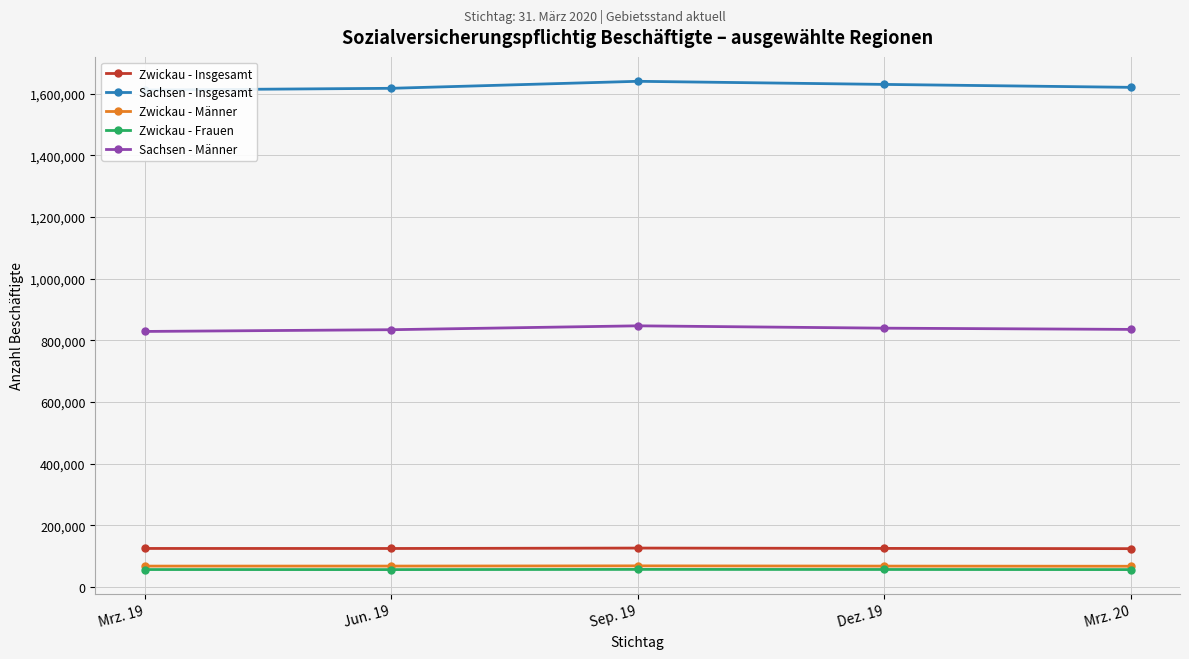

Read the Zwickau - Männer value at Sep. 19.

69132